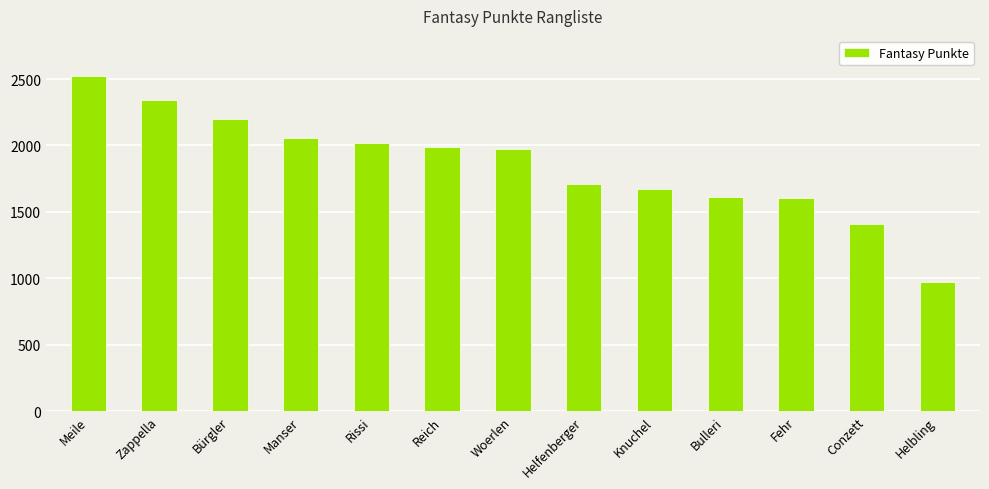

How many values are below 1974?

6